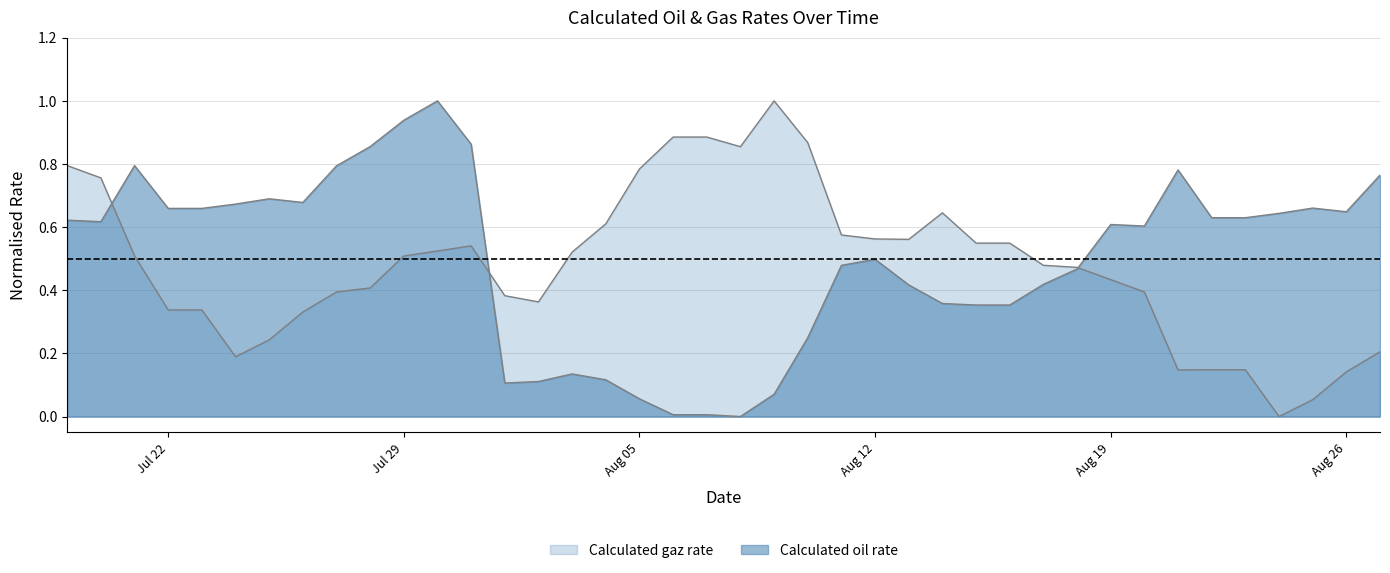

At how many categories does at least one series exceed 0?

40